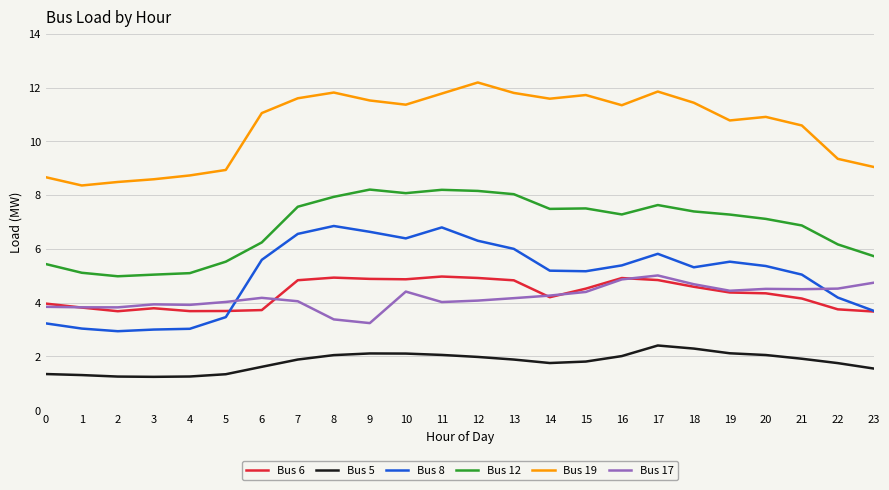

True or false: Bus 5 and Bus 8 cross at least once.

False